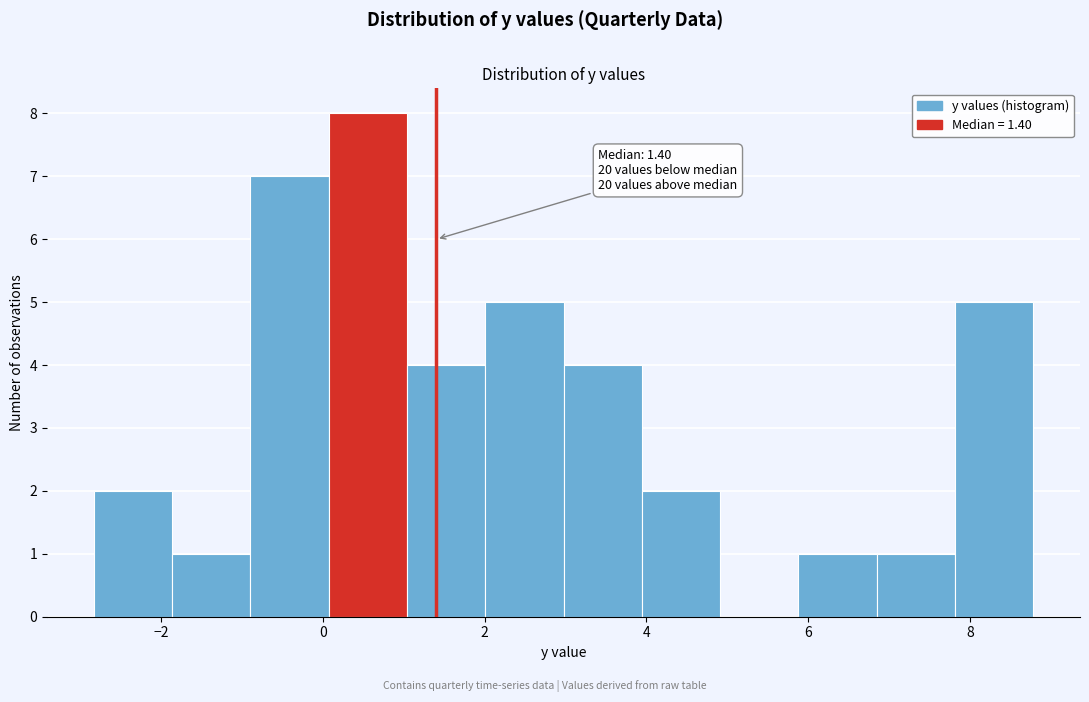

Over which range of the x-axis is the bar tallest?

0.0 to 1.0